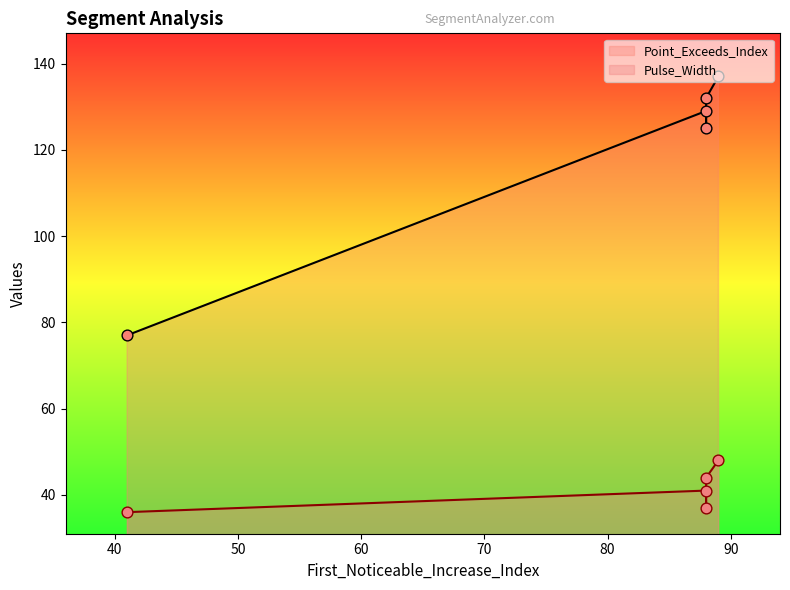

Which series has the largest total across all categories?

Point_Exceeds_Index